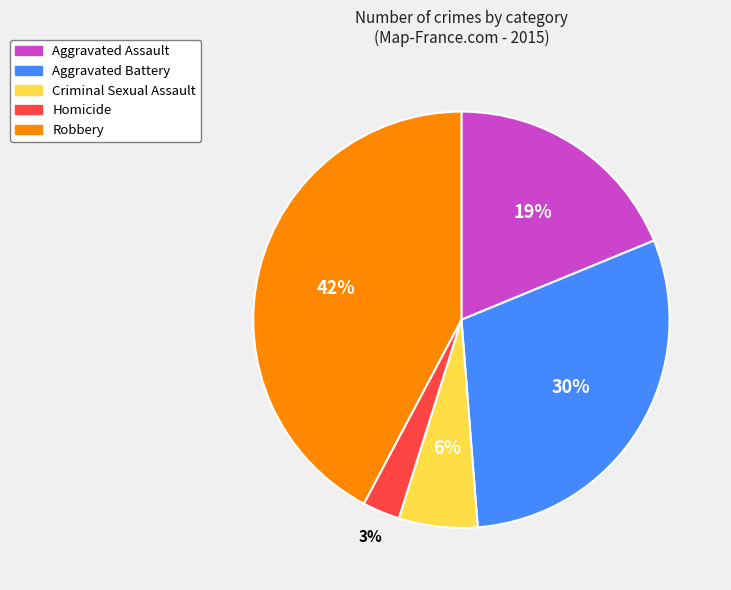

Is there a majority slice in this chart?

No